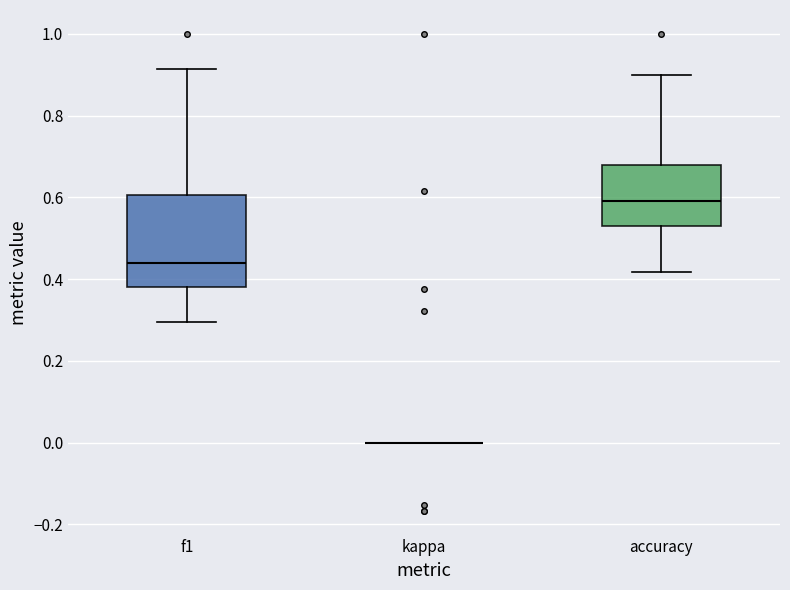

Which box is the tallest, from its lower edge to its upper edge?

f1